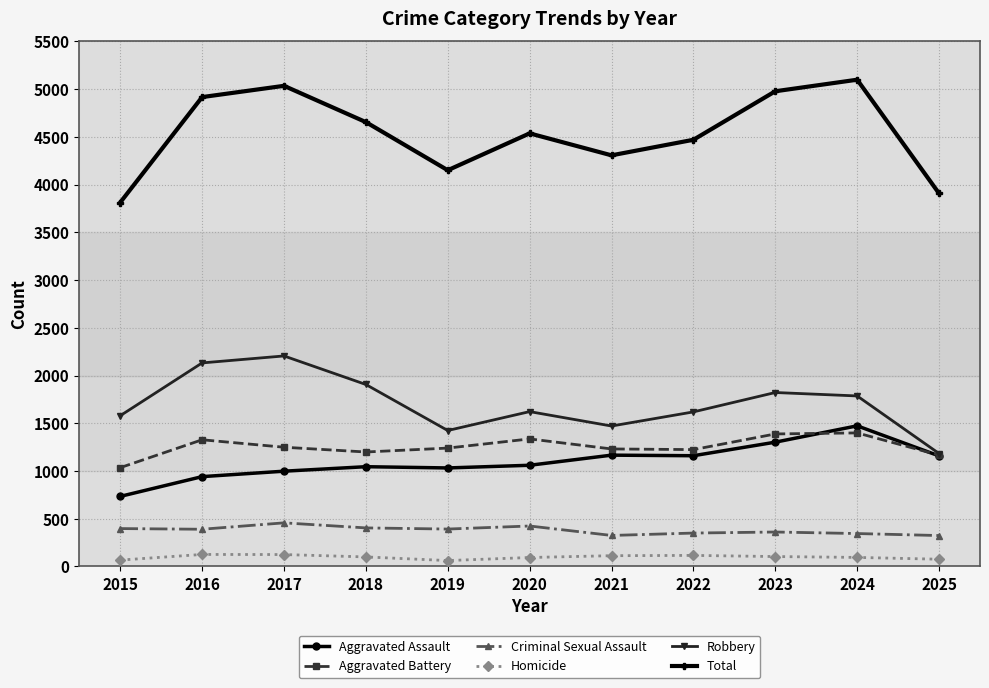

What is the difference between the highest and lowest values at 2015?

3745